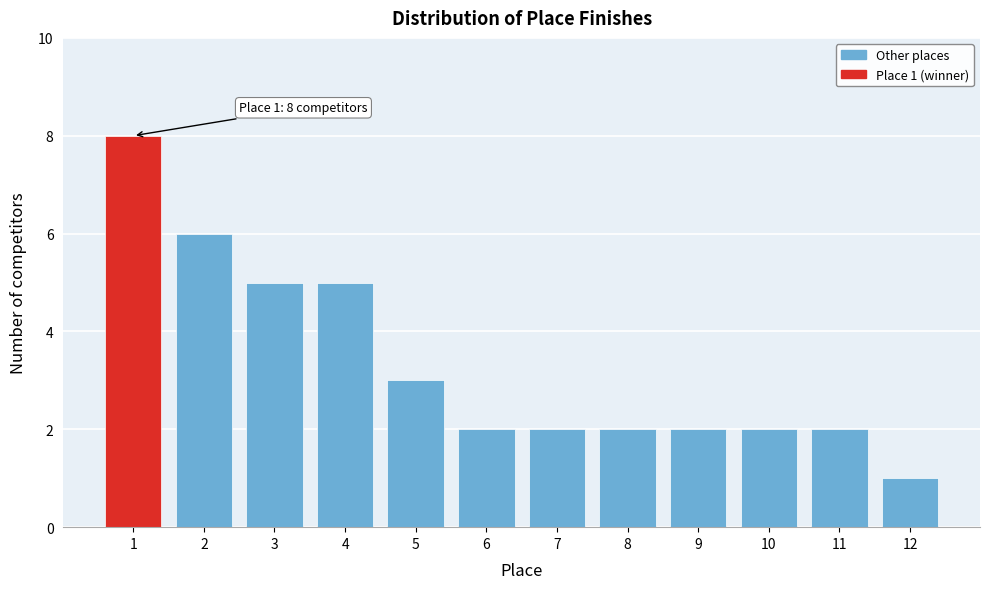

Reading right to left, list all the values displayed in this chart.

1	2	2	2	2	2	2	3	5	5	6	8